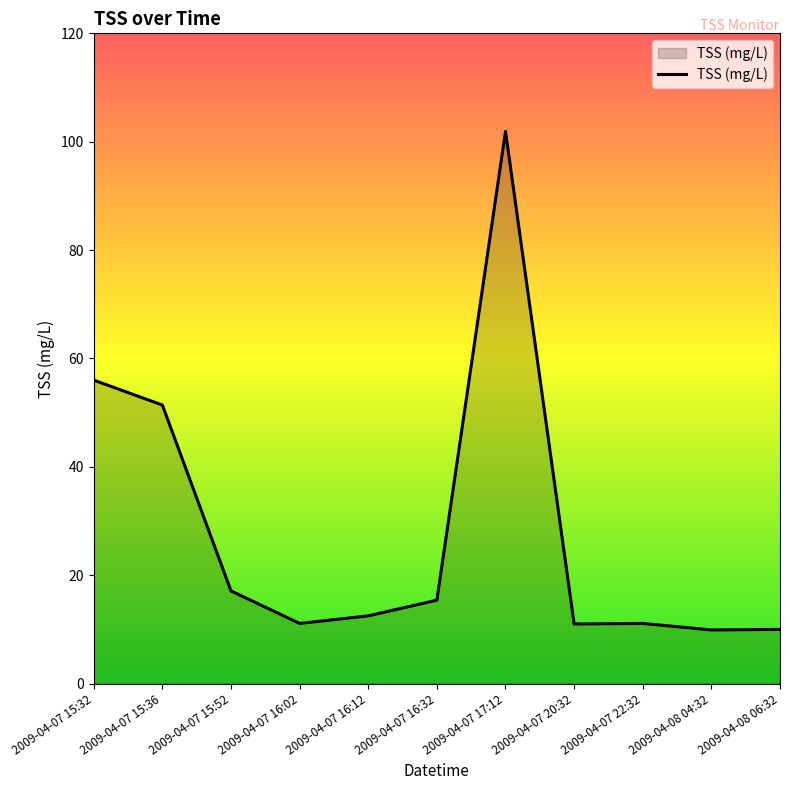

What position from the right is 2009-04-07 22:32?

3